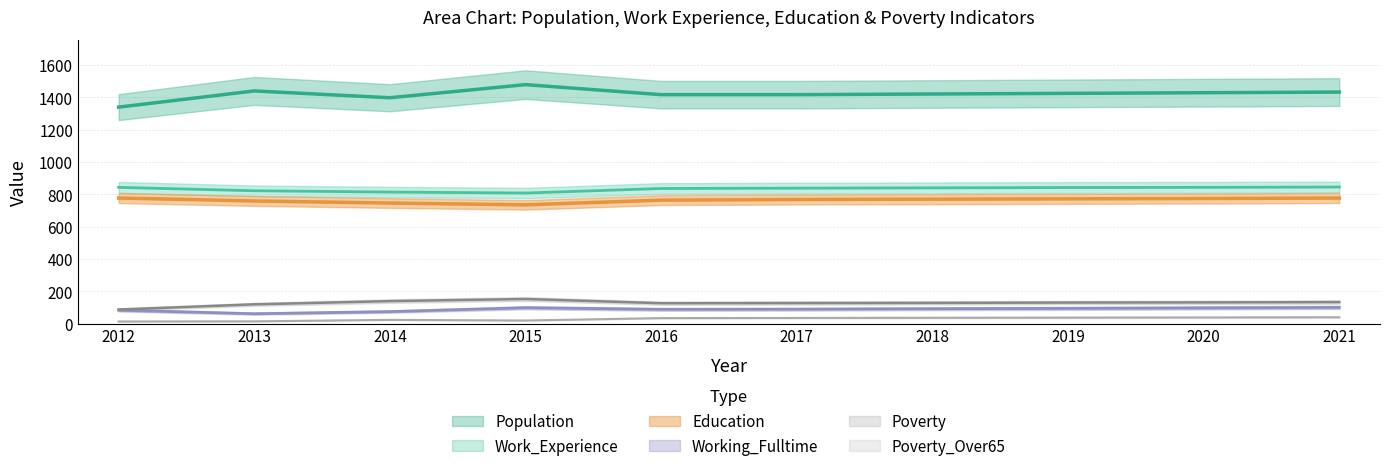

Does the chart display data point markers on the line(s)?

No